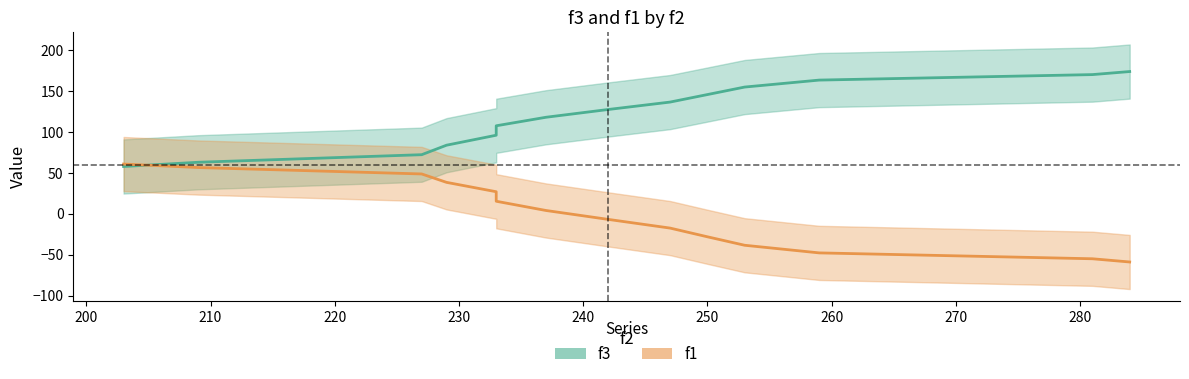

Count the number of categories in the chart.

14